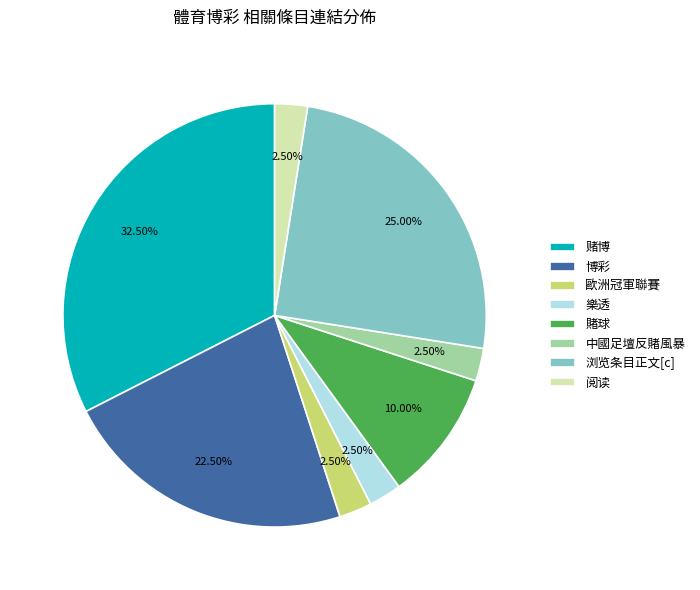

To the nearest percent, what percentage of the pie is 賭球?

10%